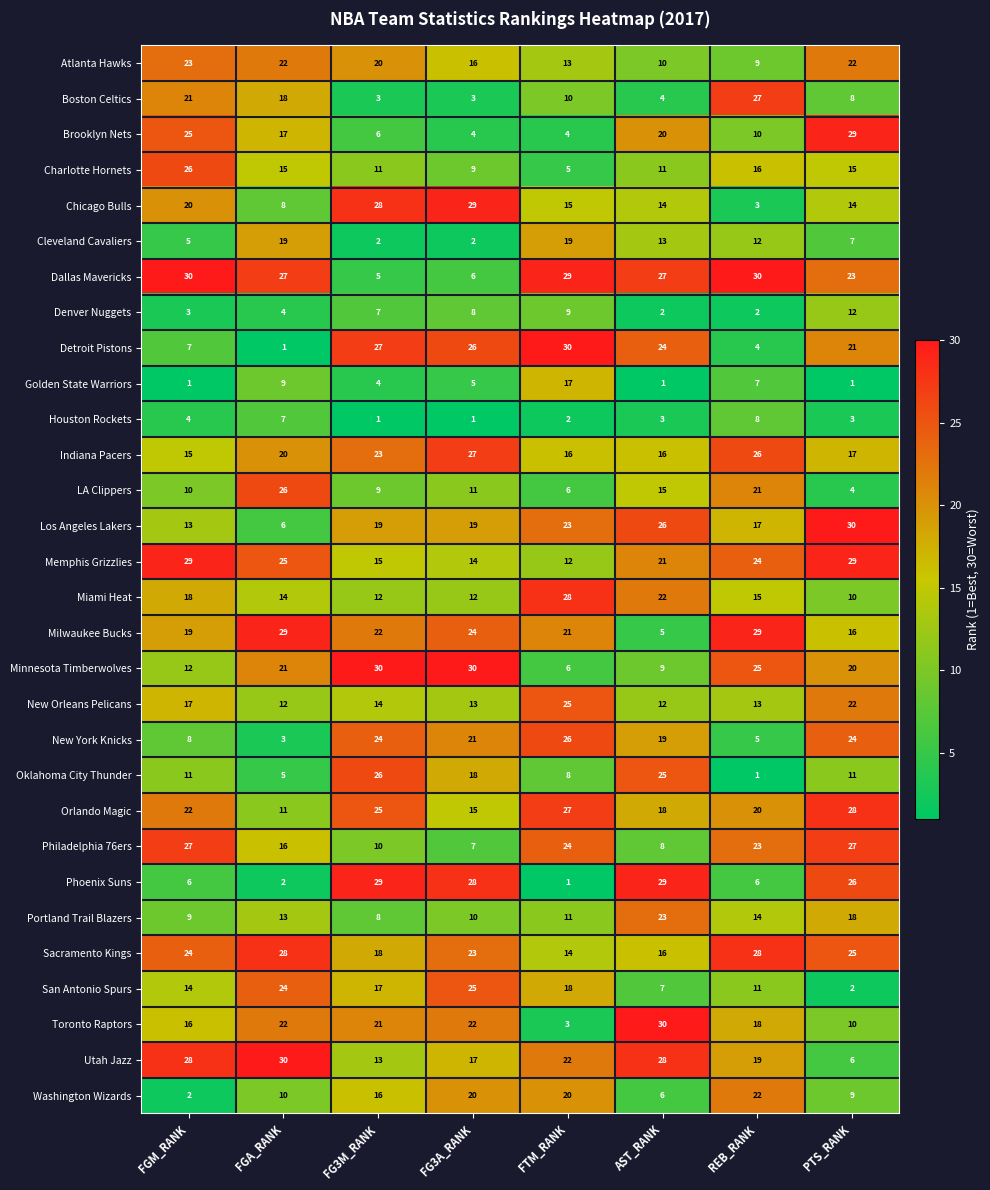

How many categories are shown in the chart?

8